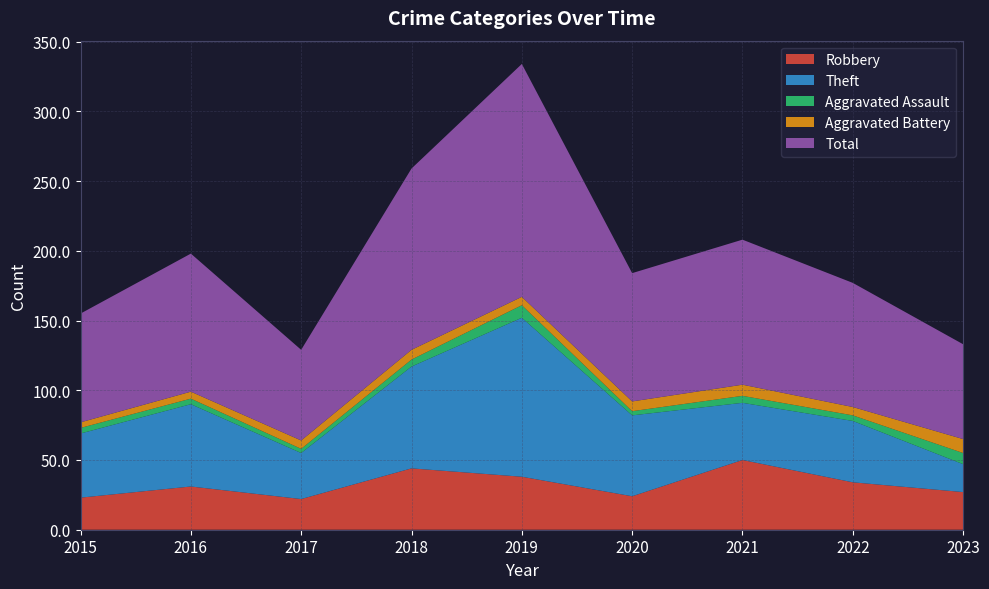

Reading right to left, what are all the values shown in this chart?

Robbery: 2023=27	2022=34	2021=50	2020=24	2019=38	2018=44	2017=22	2016=31	2015=23
Theft: 2023=20	2022=44	2021=41	2020=58	2019=114	2018=73	2017=33	2016=59	2015=46
Aggravated Assault: 2023=8	2022=4	2021=5	2020=3	2019=9	2018=5	2017=3	2016=4	2015=4
Aggravated Battery: 2023=10	2022=6	2021=8	2020=7	2019=6	2018=7	2017=6	2016=5	2015=4
Total: 2023=68	2022=89	2021=104	2020=92	2019=167	2018=130	2017=65	2016=99	2015=78